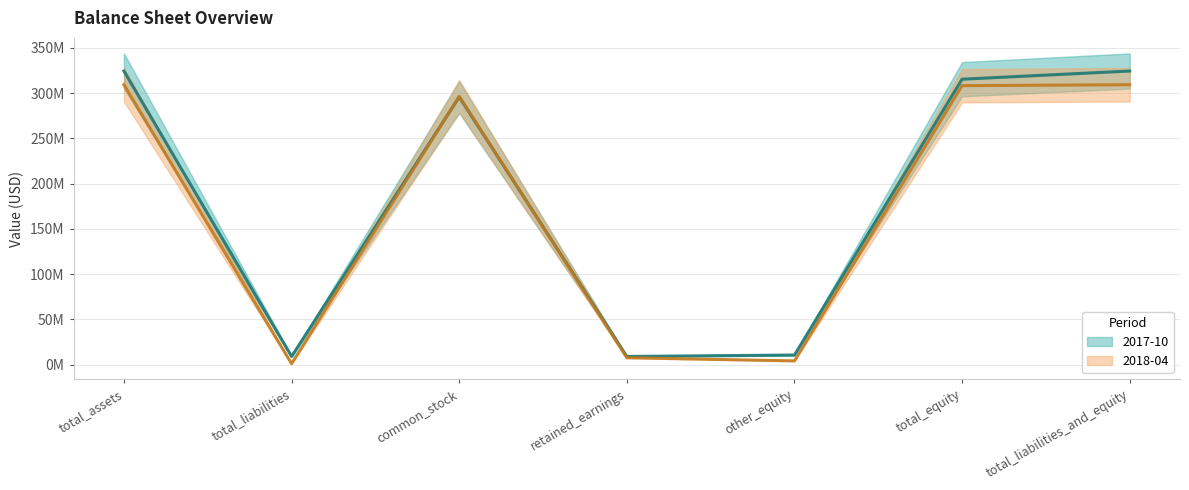

Which series has the largest total across all categories?

2017-10